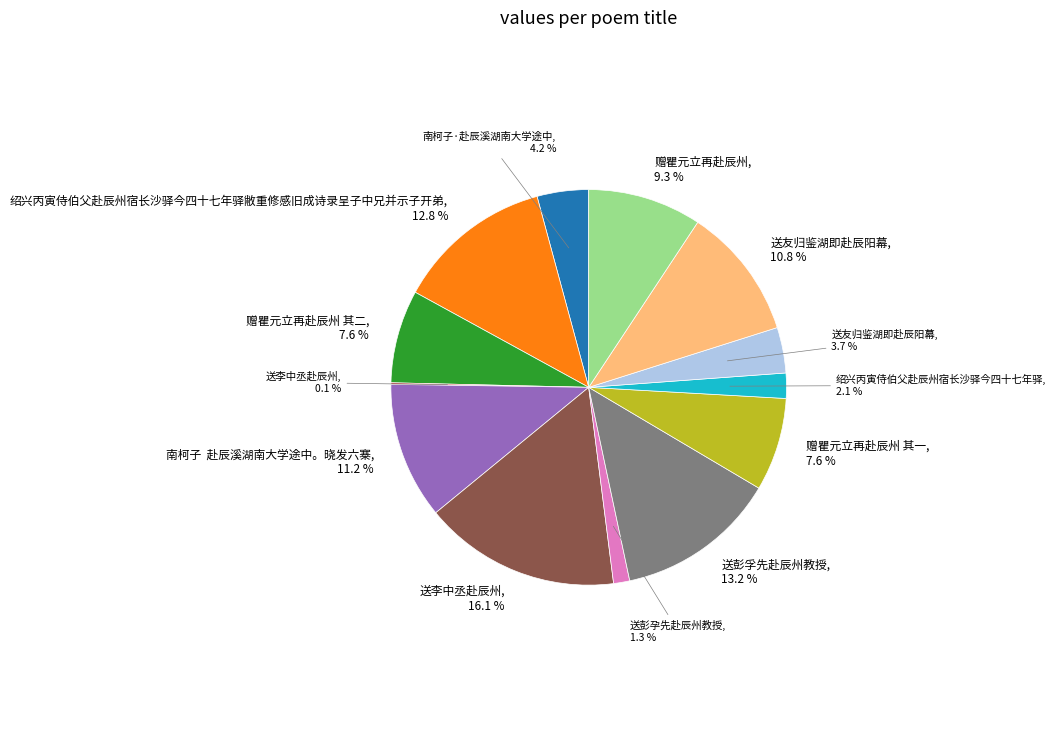

Is there a majority slice in this chart?

No